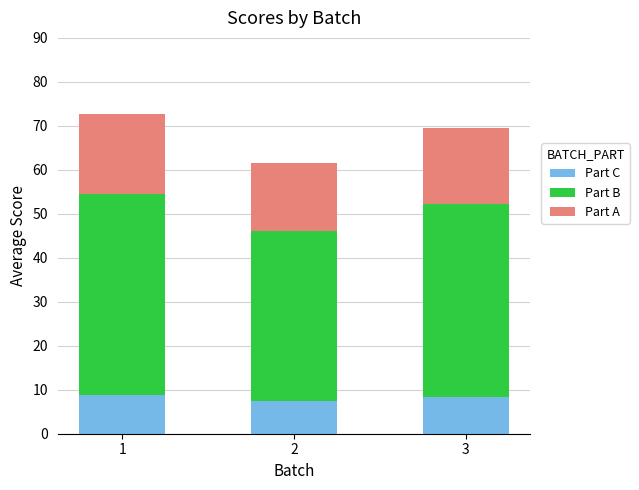

The Part C series shows 10.4 at 2. True or false?

False